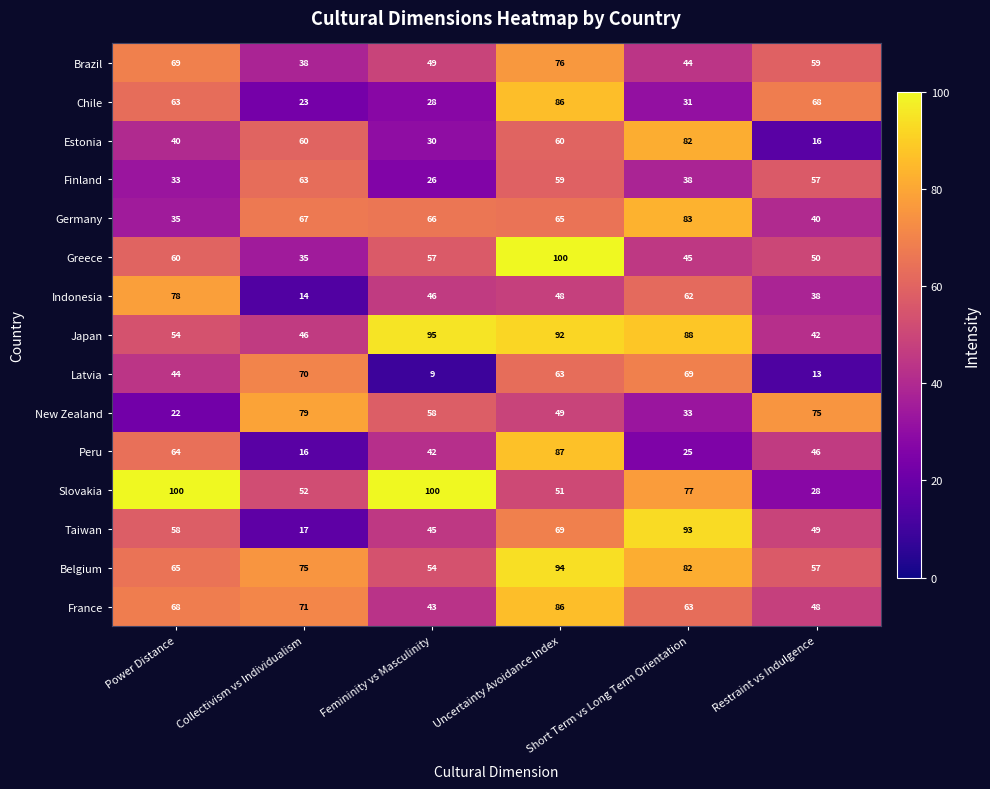

What is the minimum value shown in the chart?

9